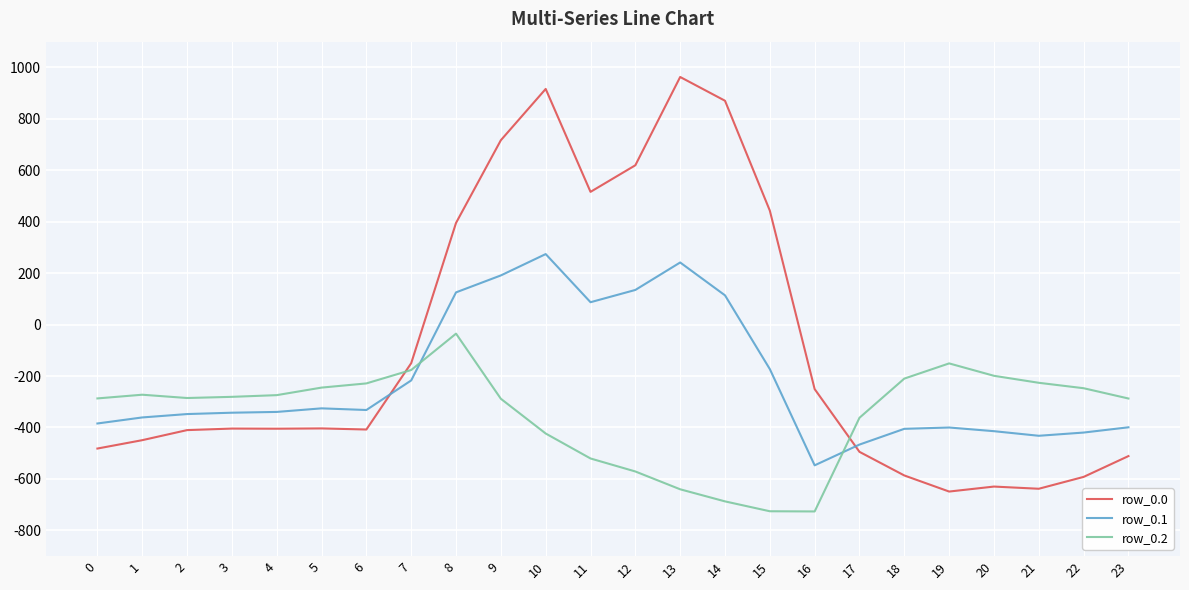

What is the total value across all series at 6?

-968.9